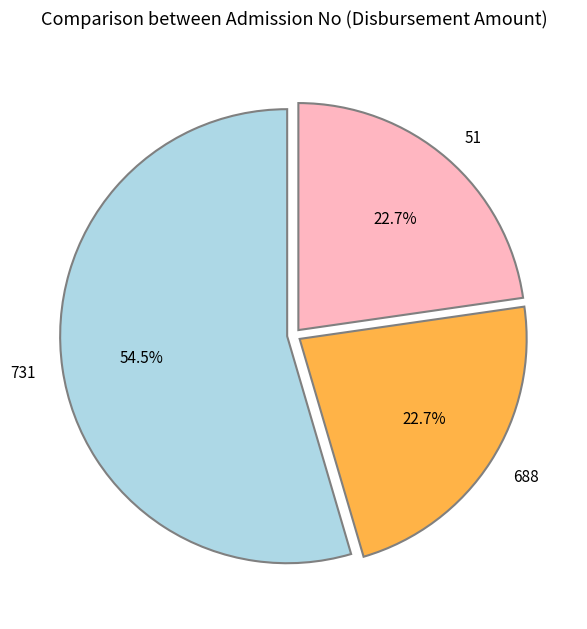

What is the largest slice in the pie chart?

731